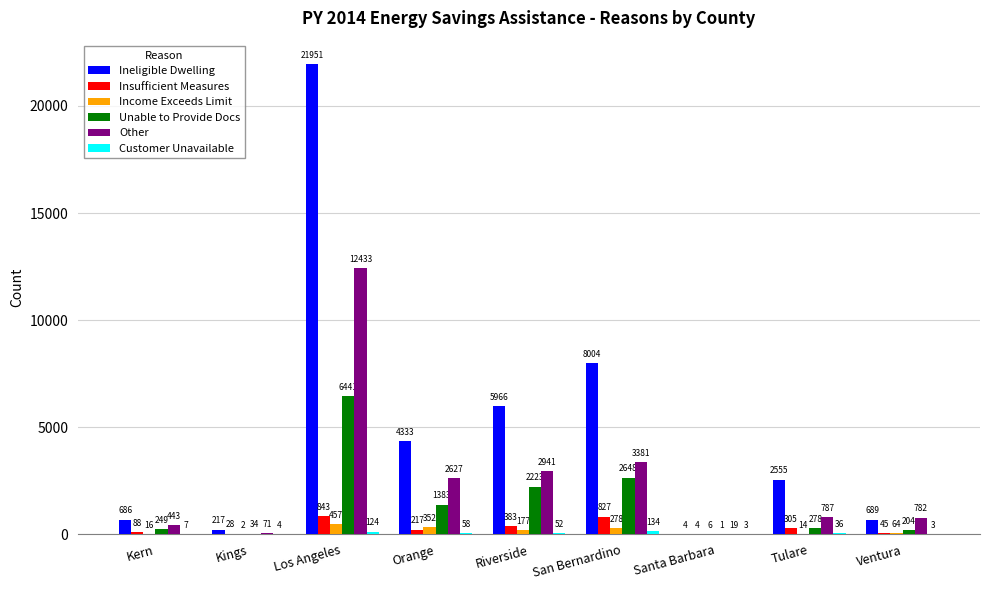

The value of Ineligible Dwelling at Riverside is 1370. True or false?

False